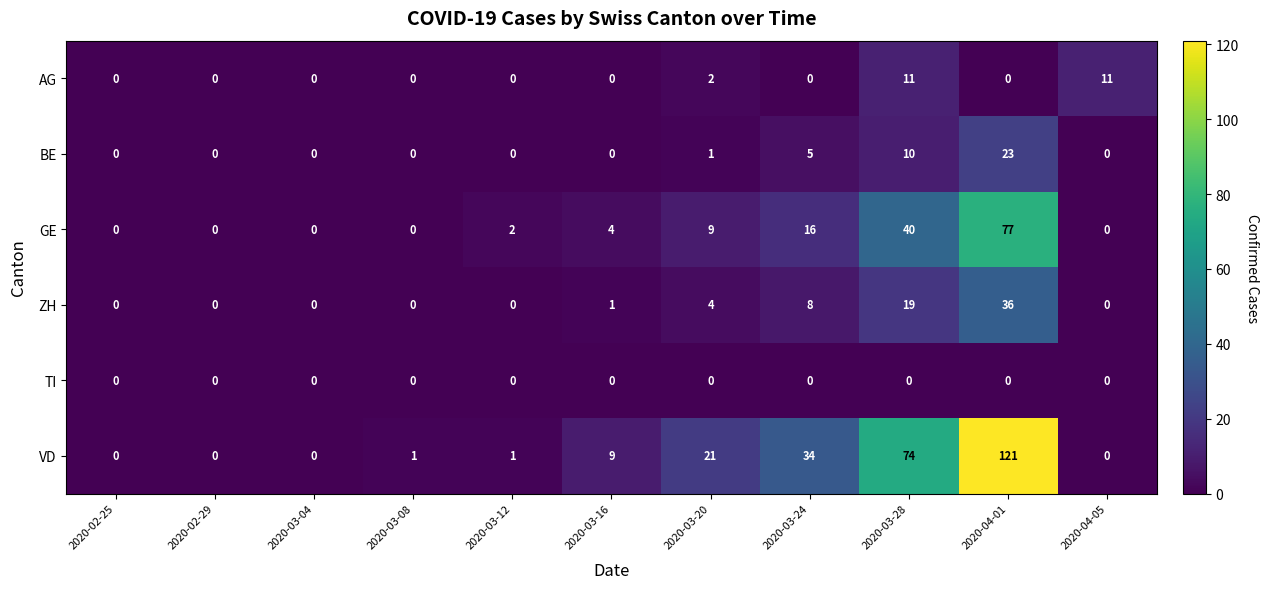

Which label corresponds to the largest value in the chart?

2020-04-01